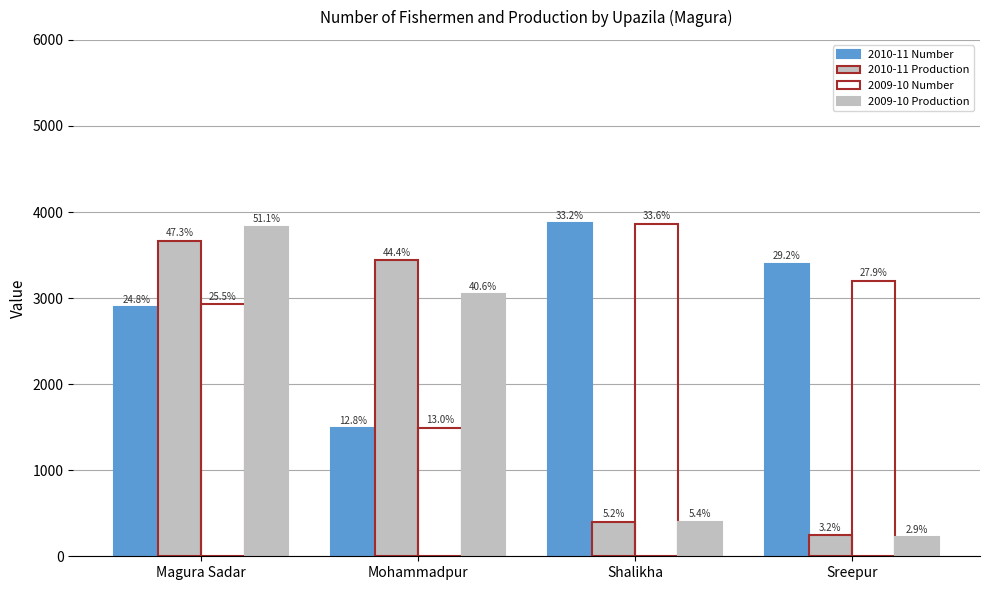

What is the difference between the second highest and second lowest values in the 2009-10 Production series?

2642